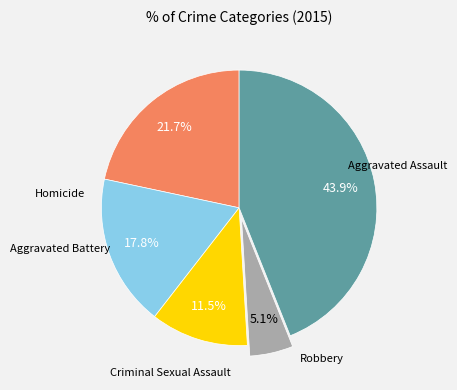

Count the number of slices in the pie.

5